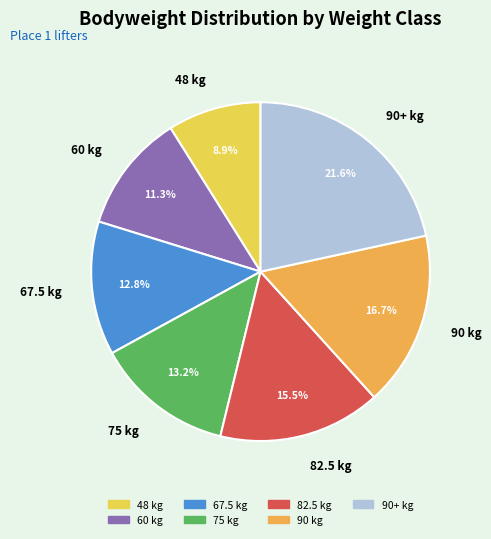

What is the largest slice in the pie chart?

90+ kg